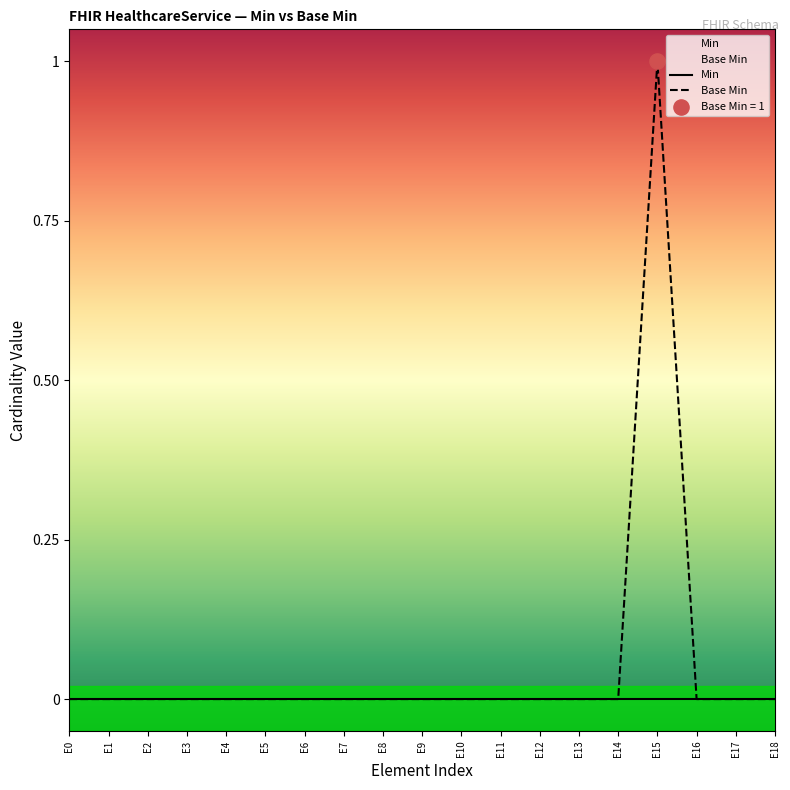

What are all the series names shown in the legend?

Min, Base Min